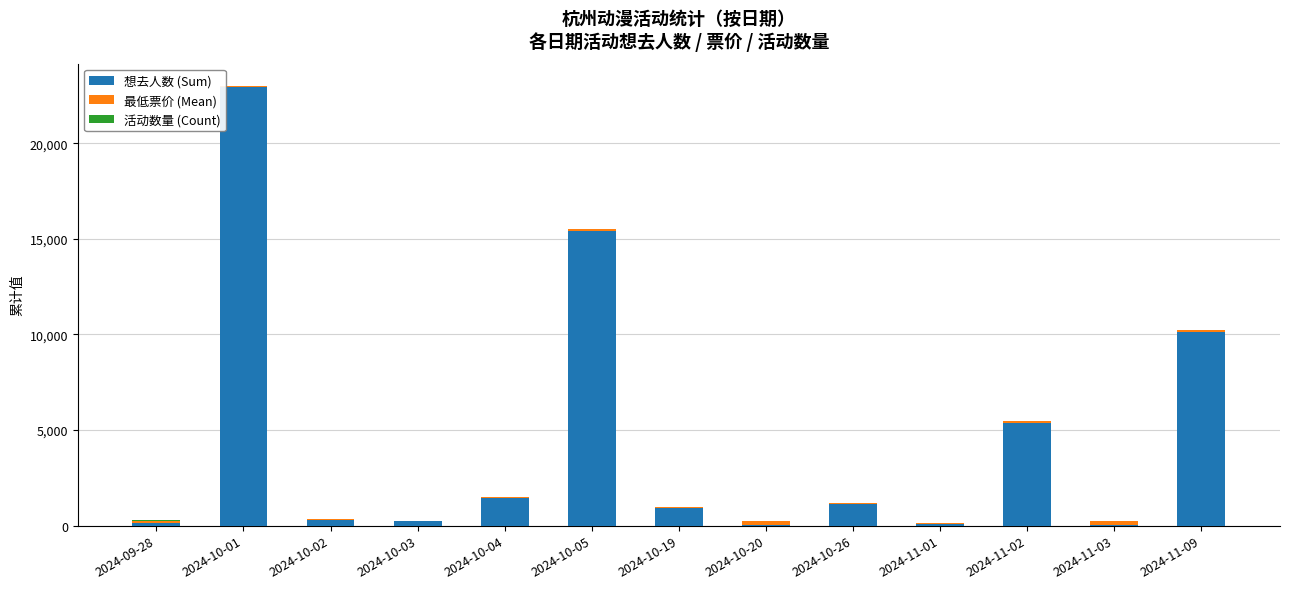

What is the highest value of the 想去人数 (Sum) series?

22950.0